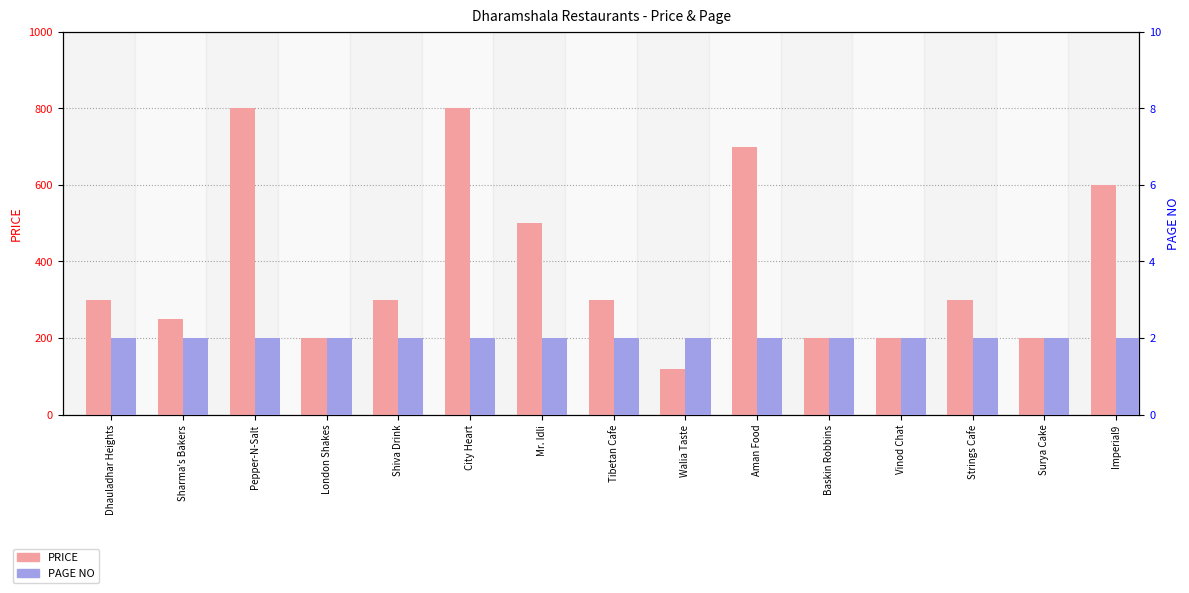

Reading right to left, list all the values displayed in this chart.

PRICE: Imperial9=600	Surya Cake=200	Strings Cafe=300	Vinod Chat=200	Baskin Robbins=200	Aman Food=700	Walia Taste=120	Tibetan Cafe=300	Mr. Idli=500	City Heart=800	Shiva Drink=300	London Shakes=200	Pepper-N-Salt=800	Sharma's Bakers=250	Dhauladhar Heights=300
PAGE NO: Imperial9=2	Surya Cake=2	Strings Cafe=2	Vinod Chat=2	Baskin Robbins=2	Aman Food=2	Walia Taste=2	Tibetan Cafe=2	Mr. Idli=2	City Heart=2	Shiva Drink=2	London Shakes=2	Pepper-N-Salt=2	Sharma's Bakers=2	Dhauladhar Heights=2